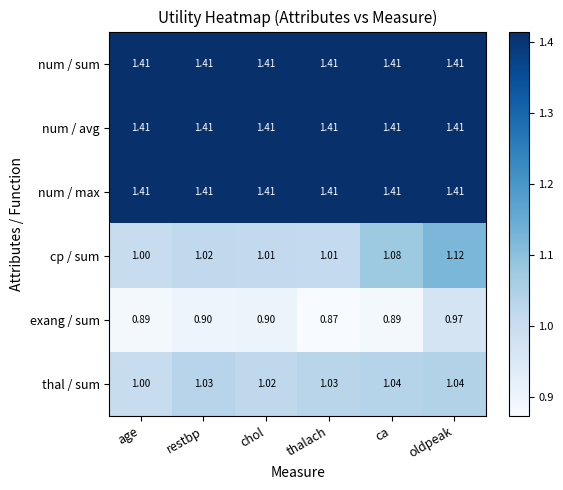

At which category is the sum across all series the highest?

oldpeak